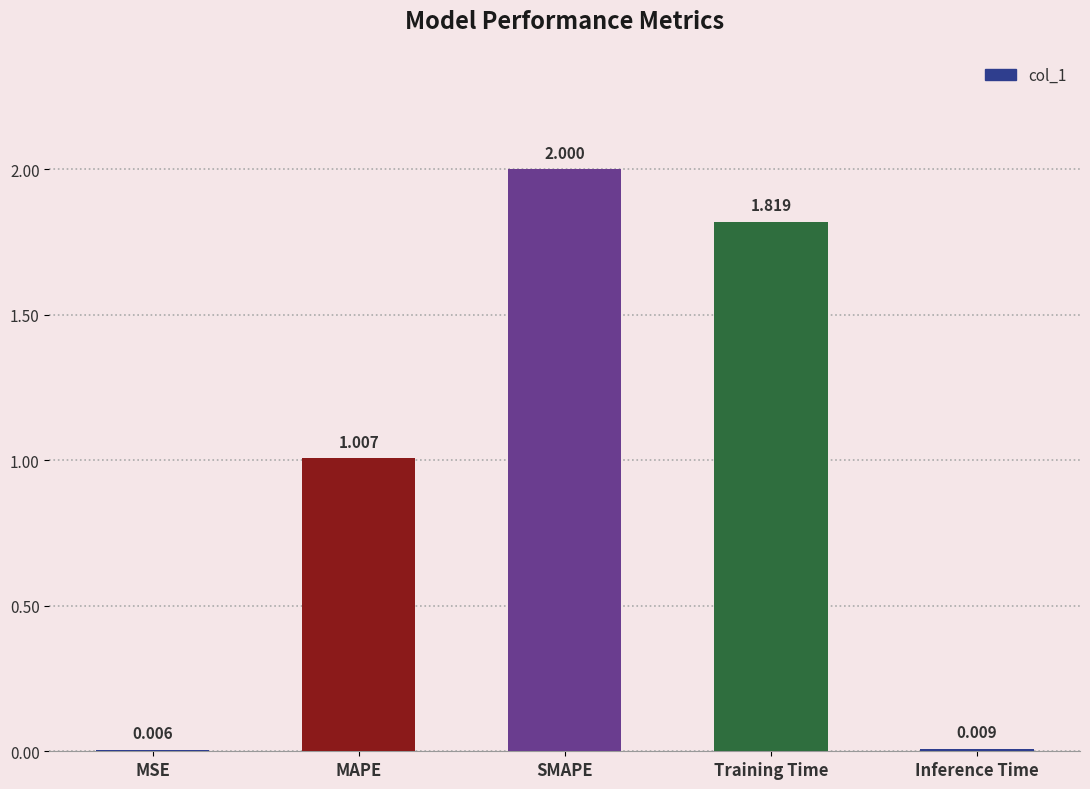

Which has a higher value, MSE or Inference Time?

Inference Time